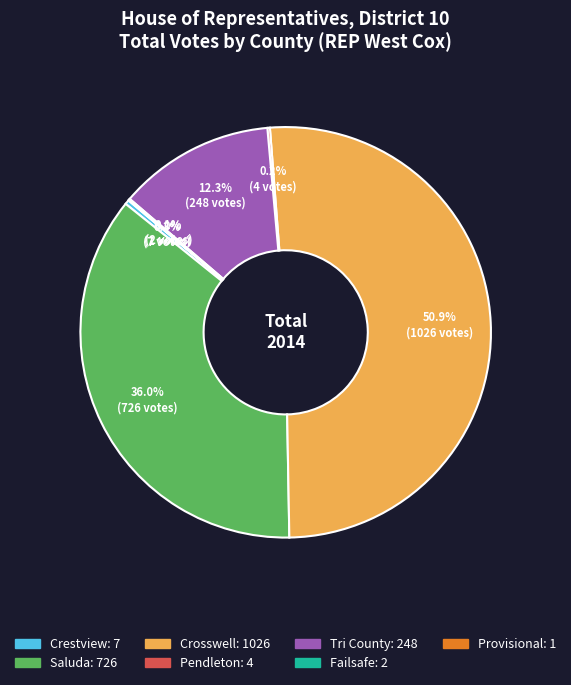

The Saluda slice represents 36% of the pie. True or false?

True